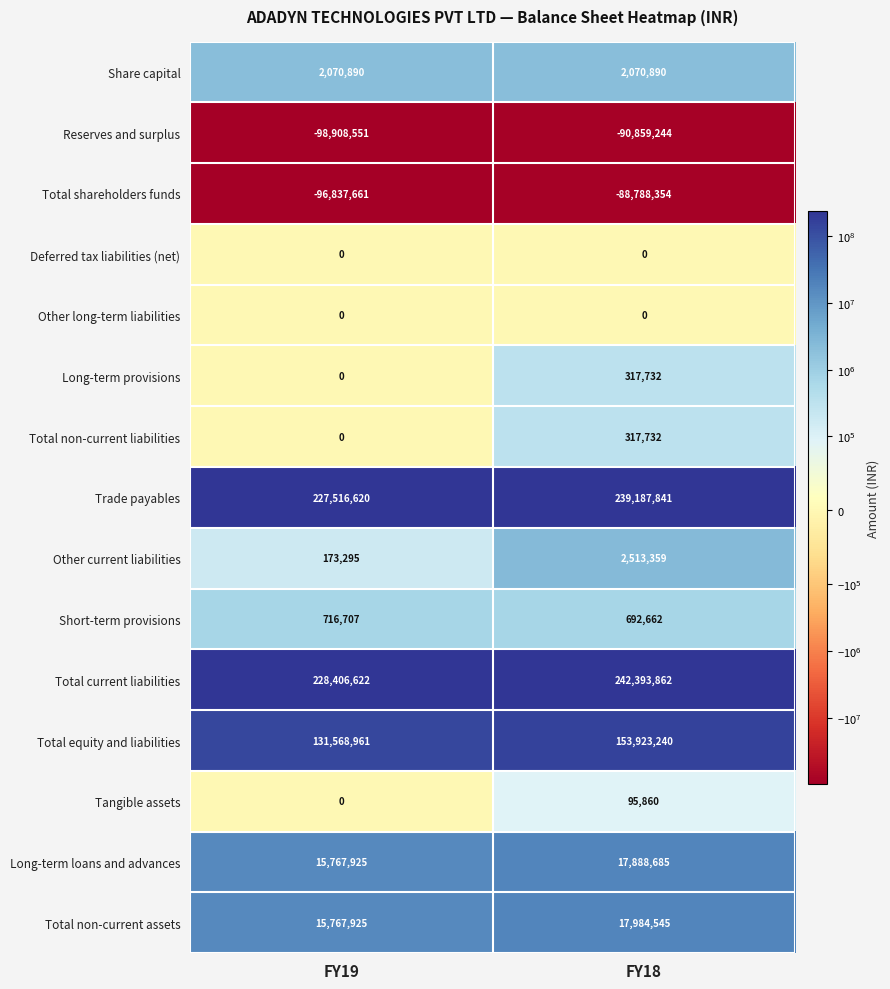

The value of Tangible assets at FY18 is 51740. True or false?

False